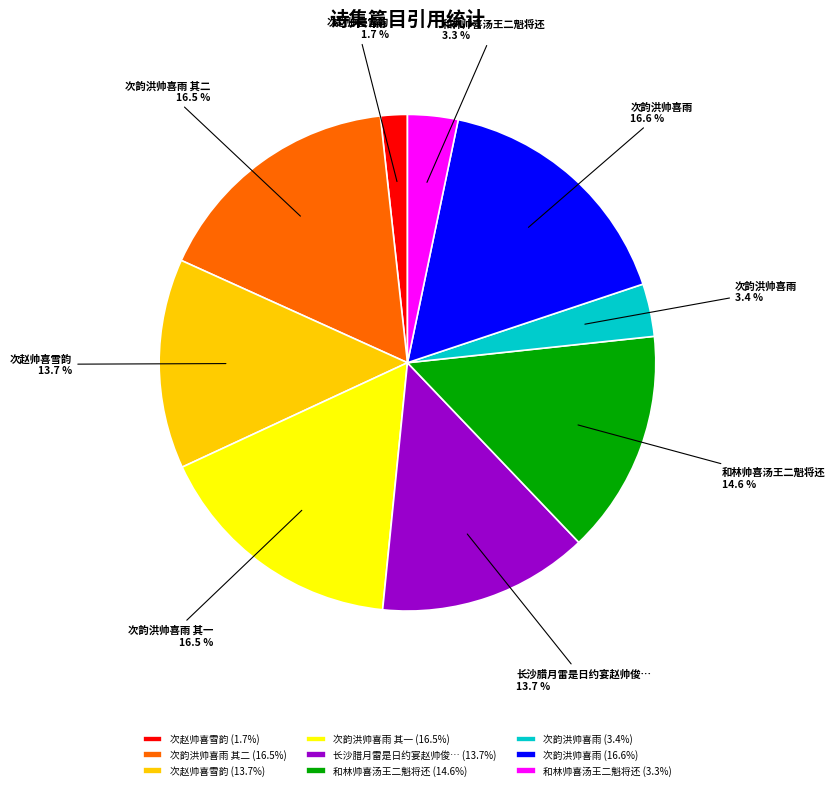

Is 次韵洪帅喜雨 其一 (16.5%) the majority of the pie?

No